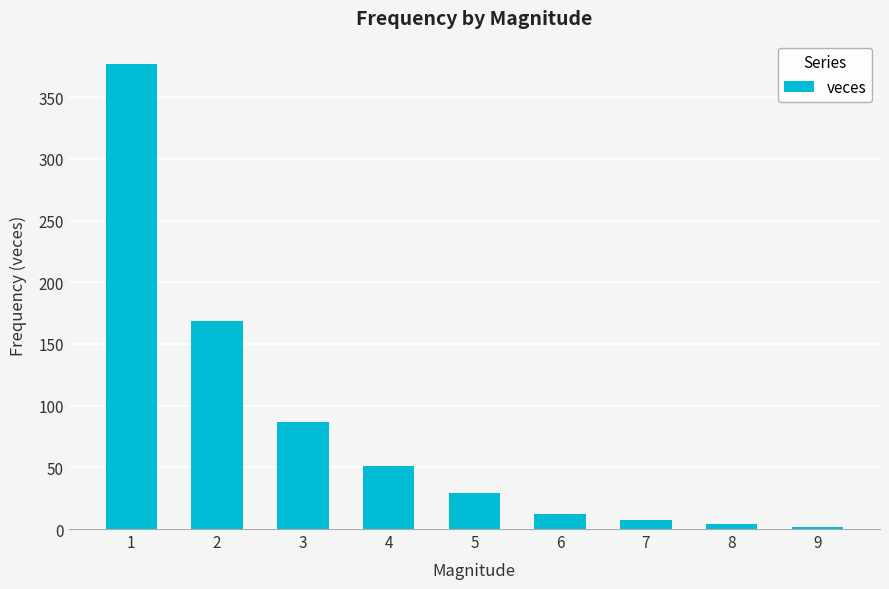

Is it true that the value at 2 is 169?

True